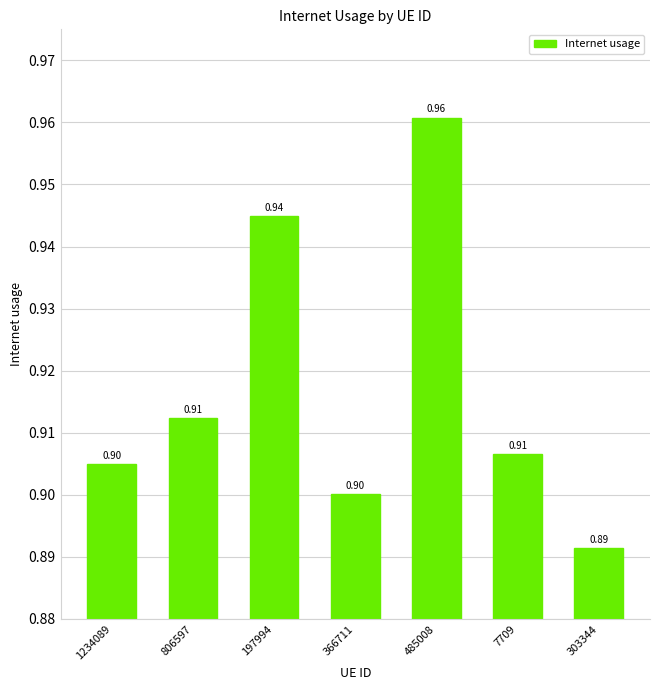

Which has a higher value, 806597 or 485008?

485008